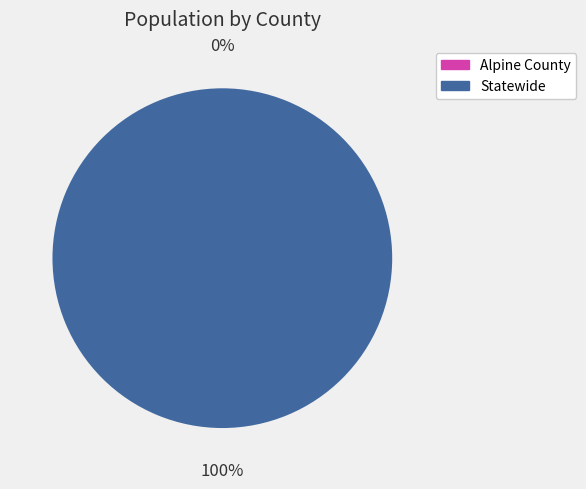

True or false: Statewide accounts for 100% of the total.

True